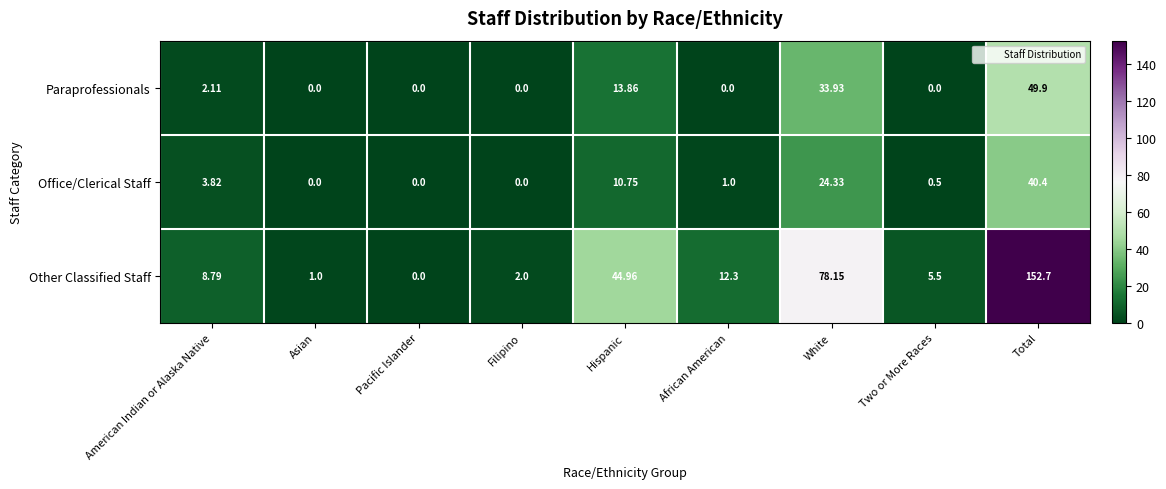

At American Indian or Alaska Native, list the series in order from smallest to largest.

Paraprofessionals, Office/Clerical Staff, Other Classified Staff